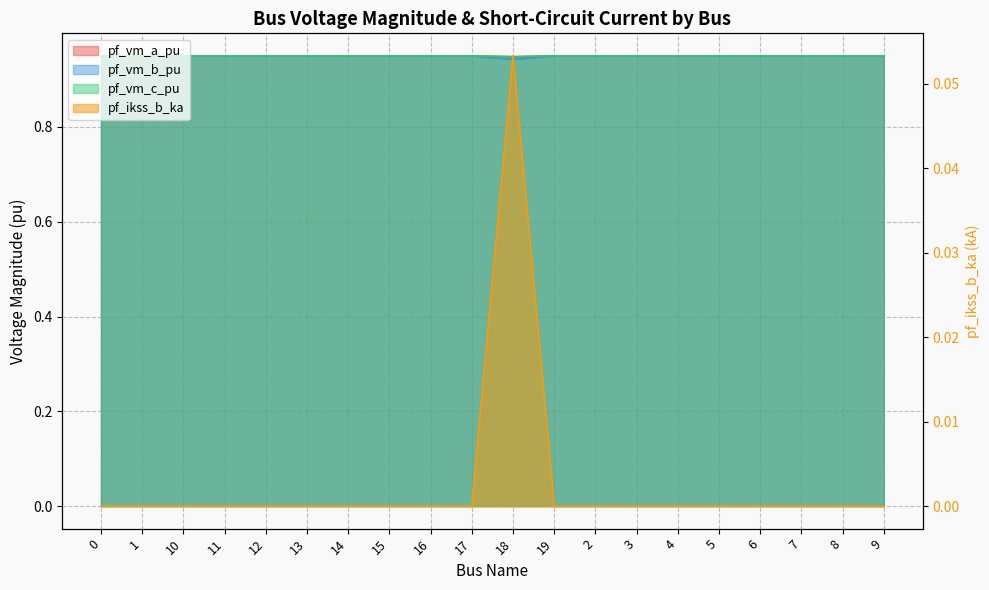

How many lines are shown in the chart?

4